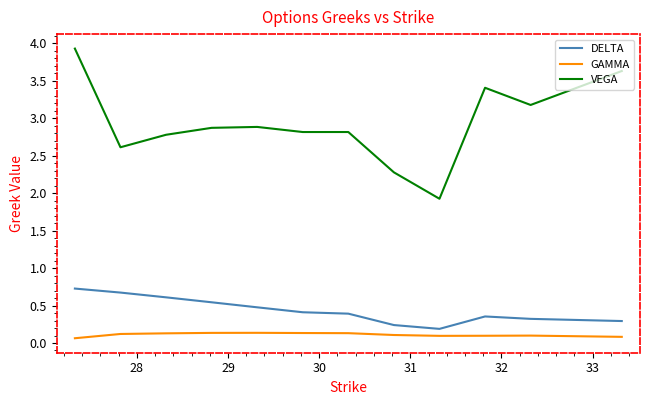

In GAMMA, how many points are lower than both neighbors (excluding endpoints)?

1